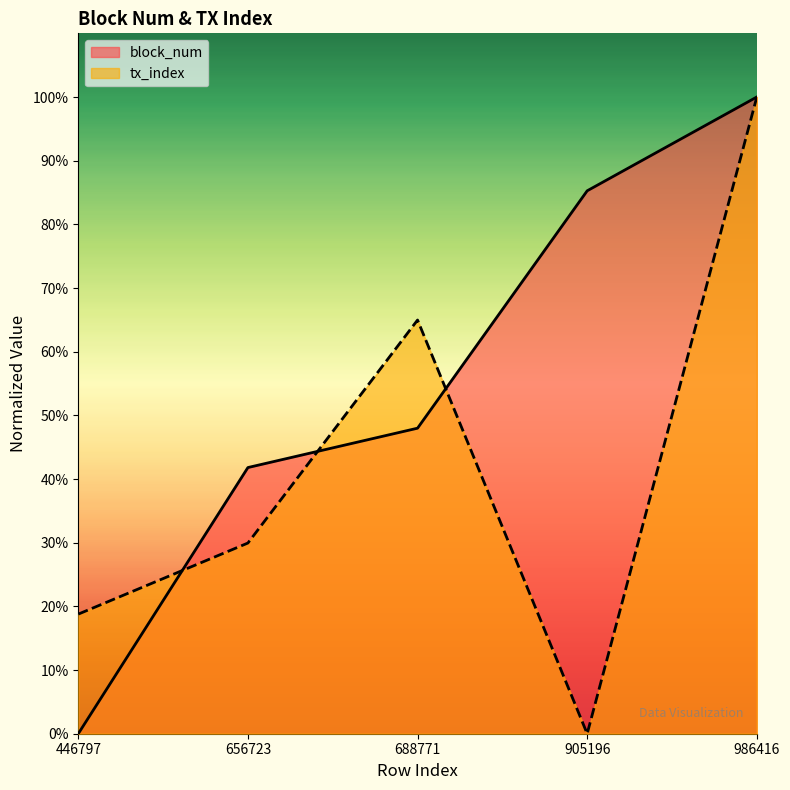

Reading left to right, list all the values displayed in this chart.

block_num: 446797=0.0	656723=41.8	688771=48.0	905196=85.3	986416=100.0
tx_index: 446797=18.8	656723=29.9	688771=65.0	905196=0.0	986416=100.0